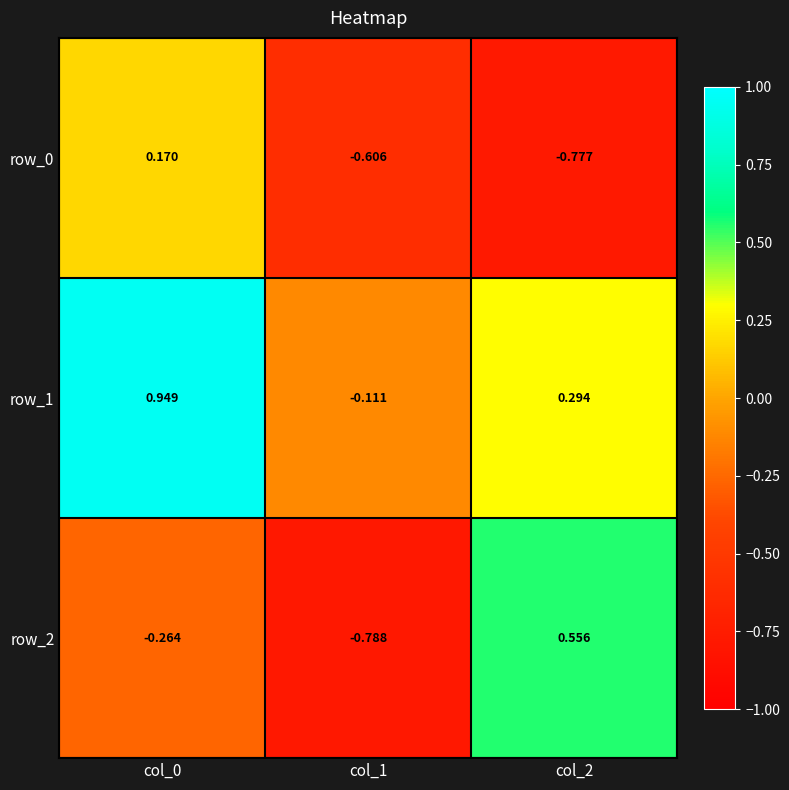

List the series in order of their overall mean, highest first.

row_1, row_2, row_0